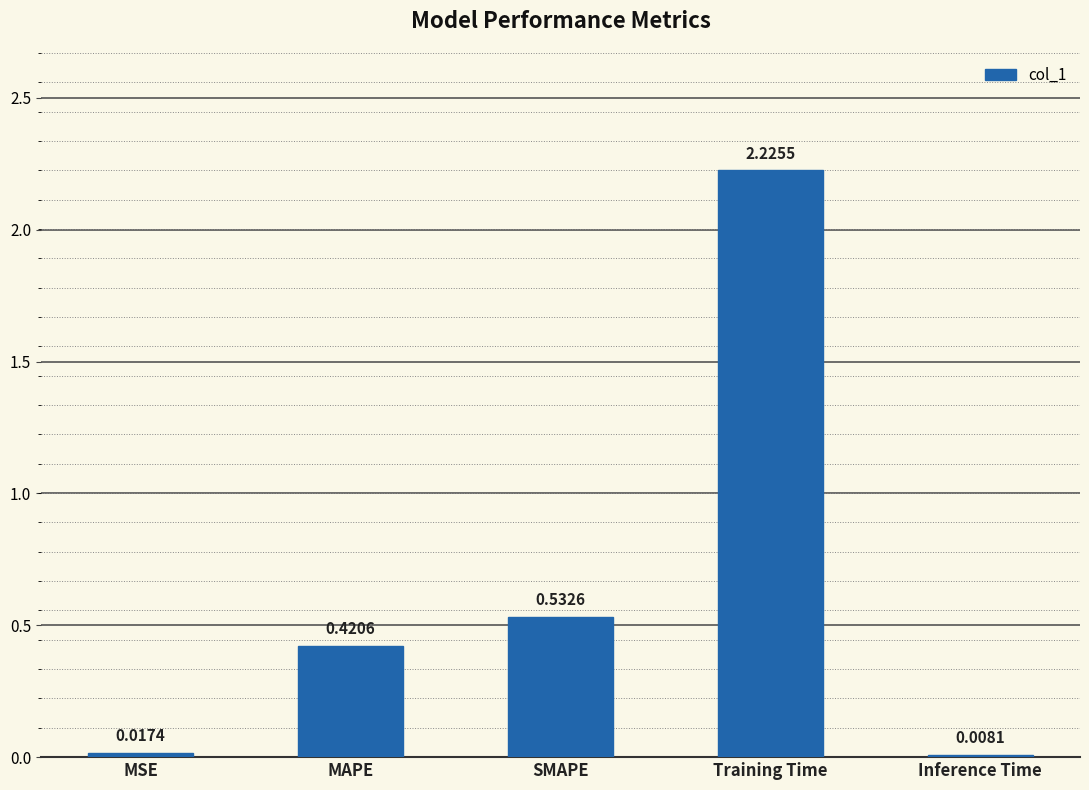

Does the chart contain any negative values?

No